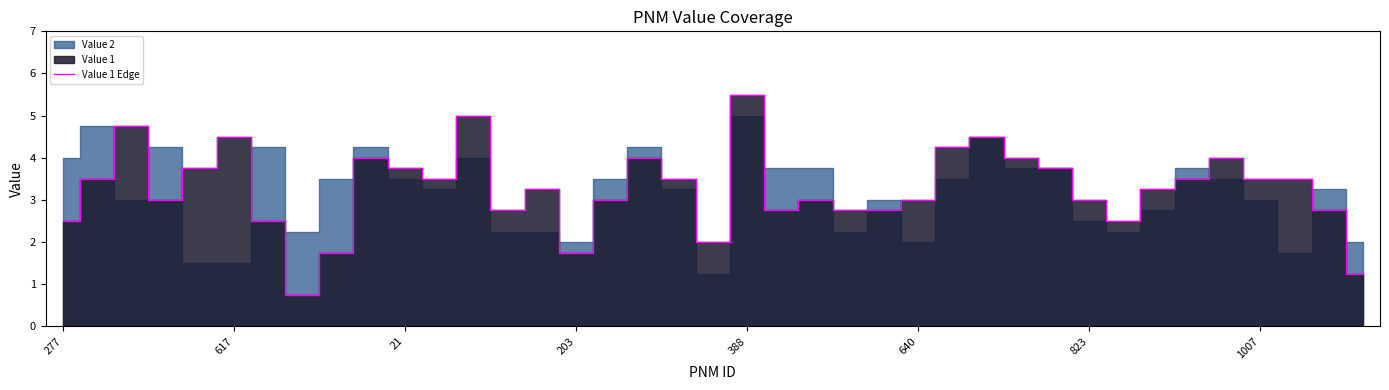

What is the minimum value for Value 1 Edge?

0.8